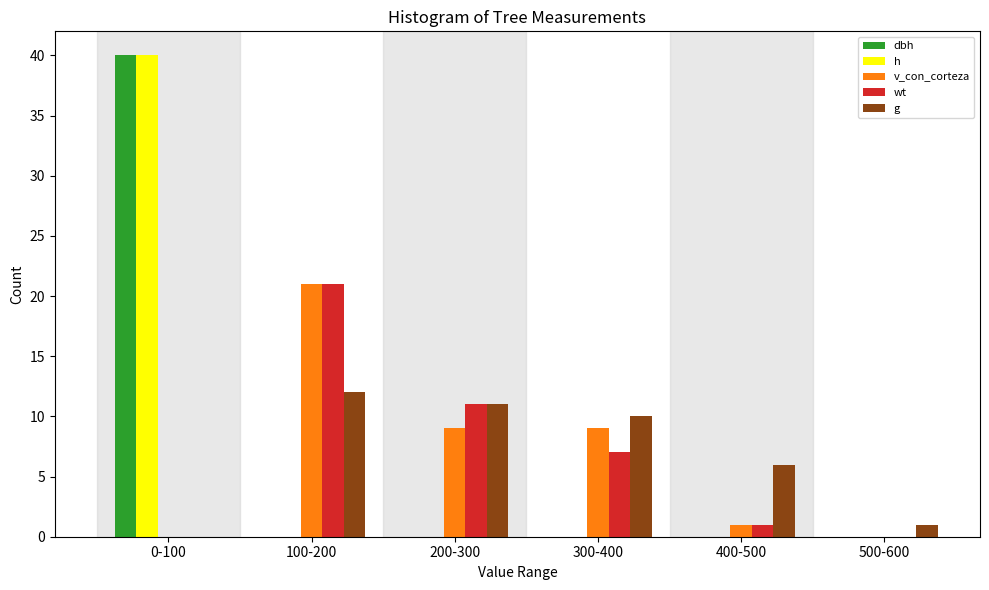

Reading left to right, what are all the values shown in this chart?

dbh: 0-100=40	100-200=0	200-300=0	300-400=0	400-500=0	500-600=0
h: 0-100=40	100-200=0	200-300=0	300-400=0	400-500=0	500-600=0
v_con_corteza: 0-100=0	100-200=21	200-300=9	300-400=9	400-500=1	500-600=0
wt: 0-100=0	100-200=21	200-300=11	300-400=7	400-500=1	500-600=0
g: 0-100=0	100-200=12	200-300=11	300-400=10	400-500=6	500-600=1